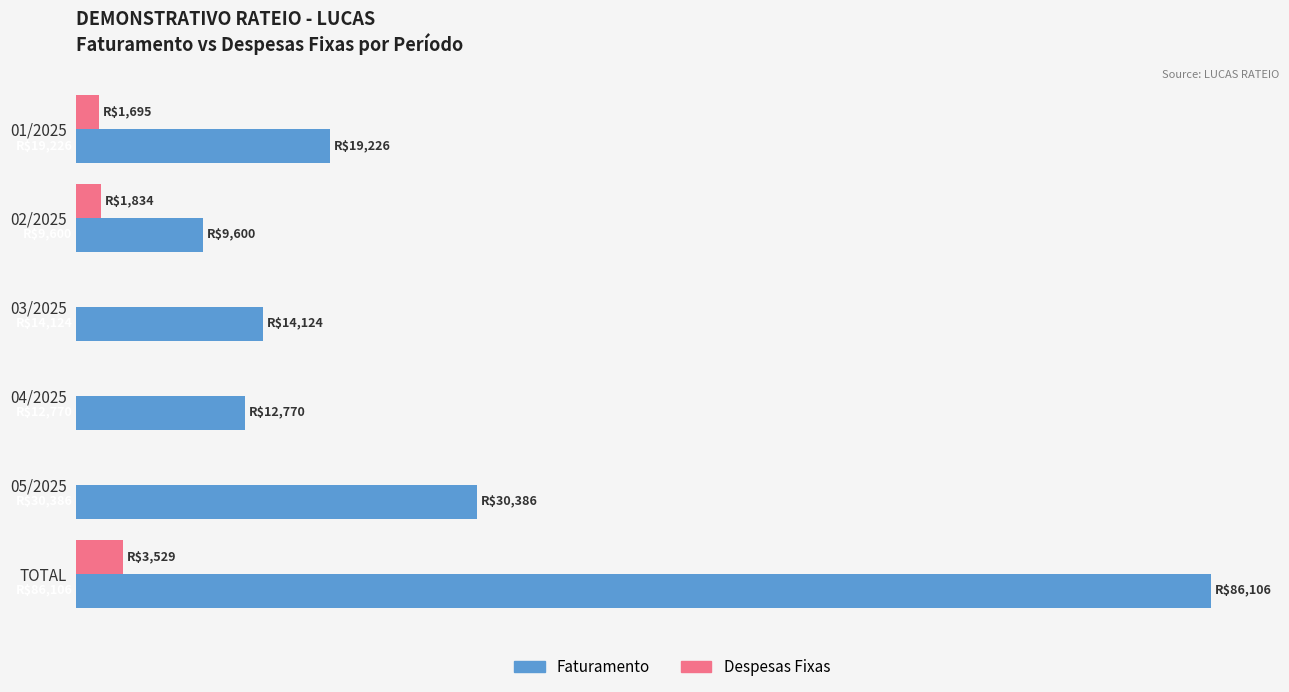

What are all the series names shown in the legend?

Faturamento, Despesas Fixas